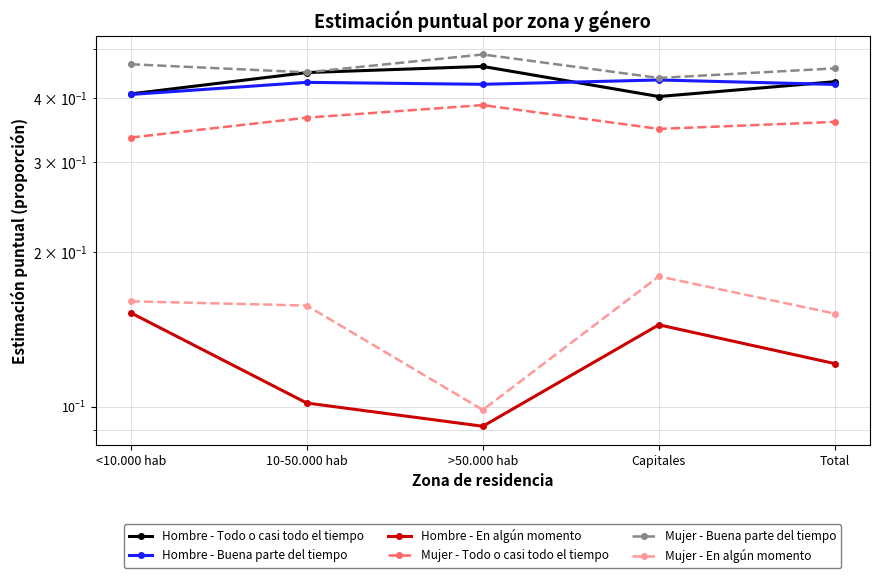

List the labels in order of Hombre - En algún momento value, largest first.

<10.000 hab, Capitales, Total, 10-50.000 hab, >50.000 hab